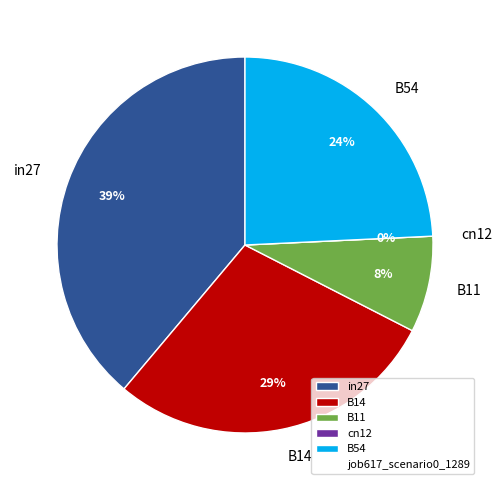

The B11 slice represents 21% of the pie. True or false?

False